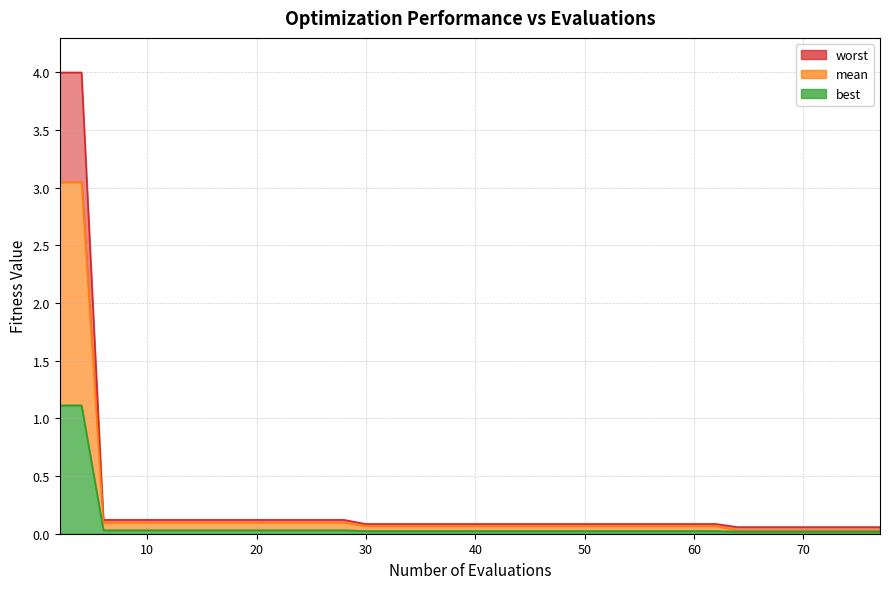

How many distinct data groups are displayed?

3